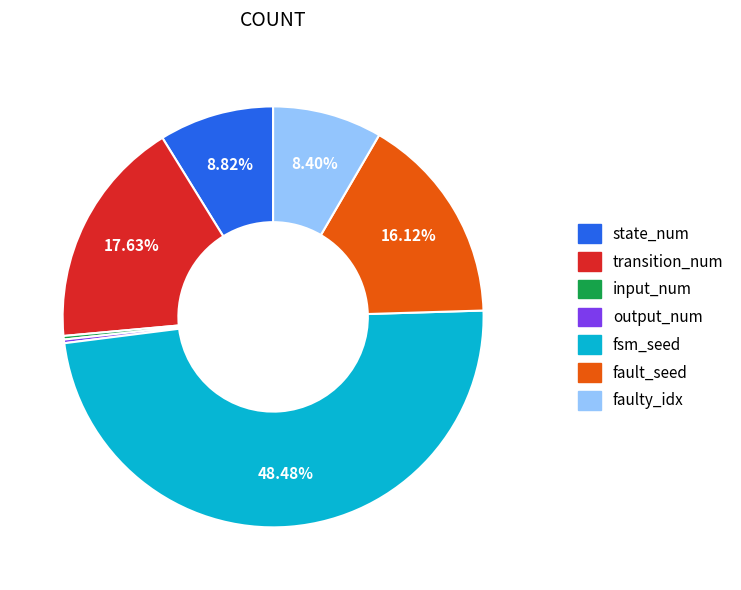

Which slice is the largest?

fsm_seed